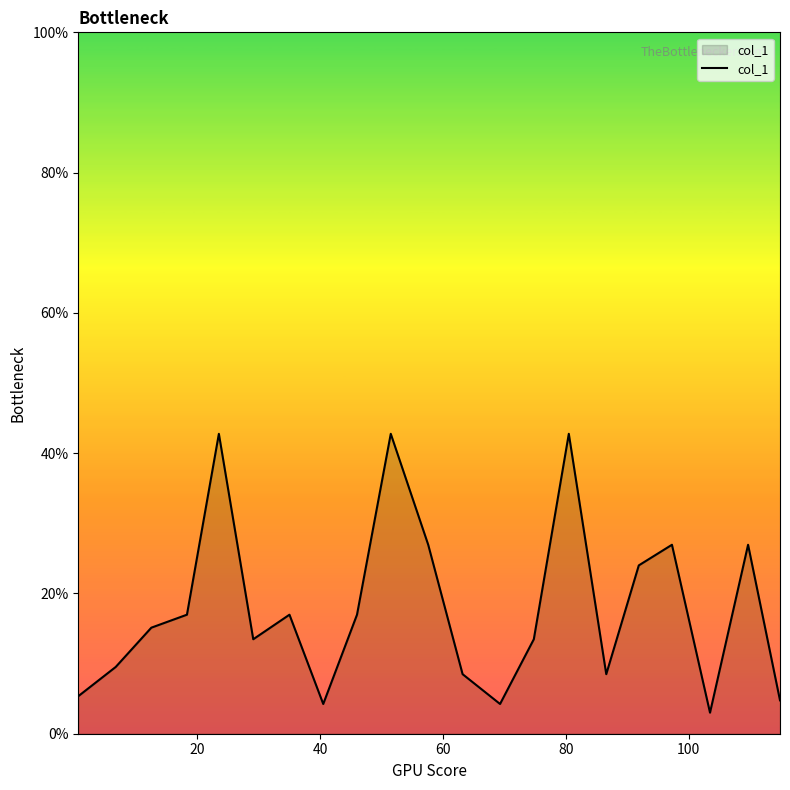

How many interior local valleys (lower than both neighbors) does the data have?

5